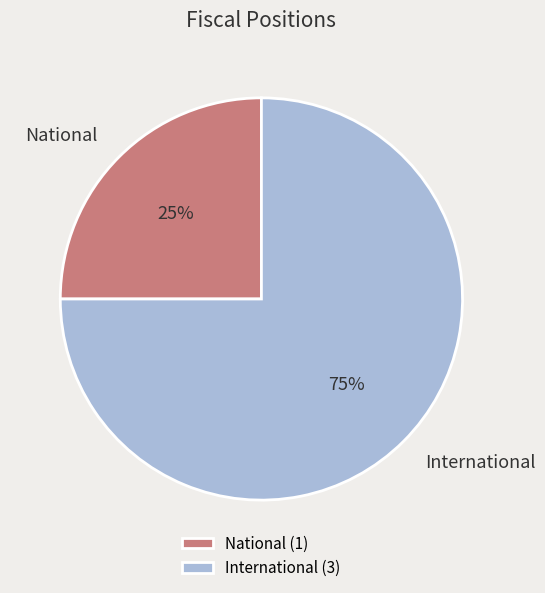

Which has a higher value, International or National?

International